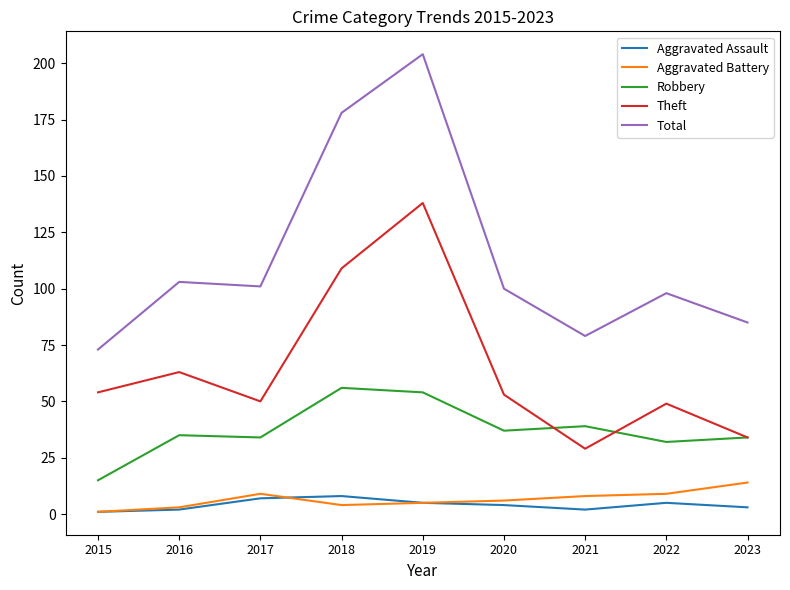

What is the total value across all series at 2019?

406